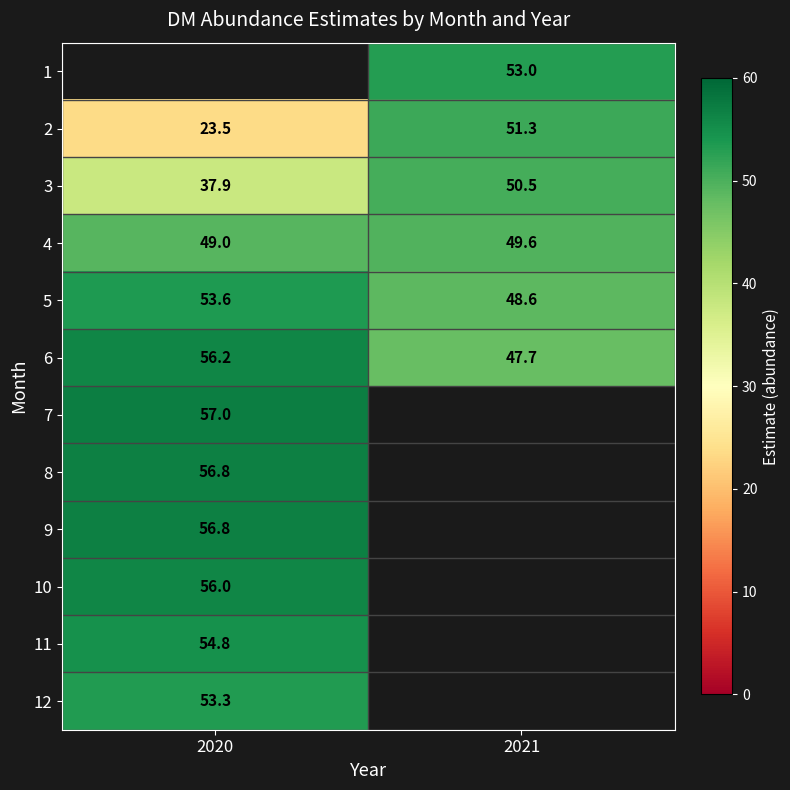

List the labels in order of 11 value, largest first.

2020, 2021